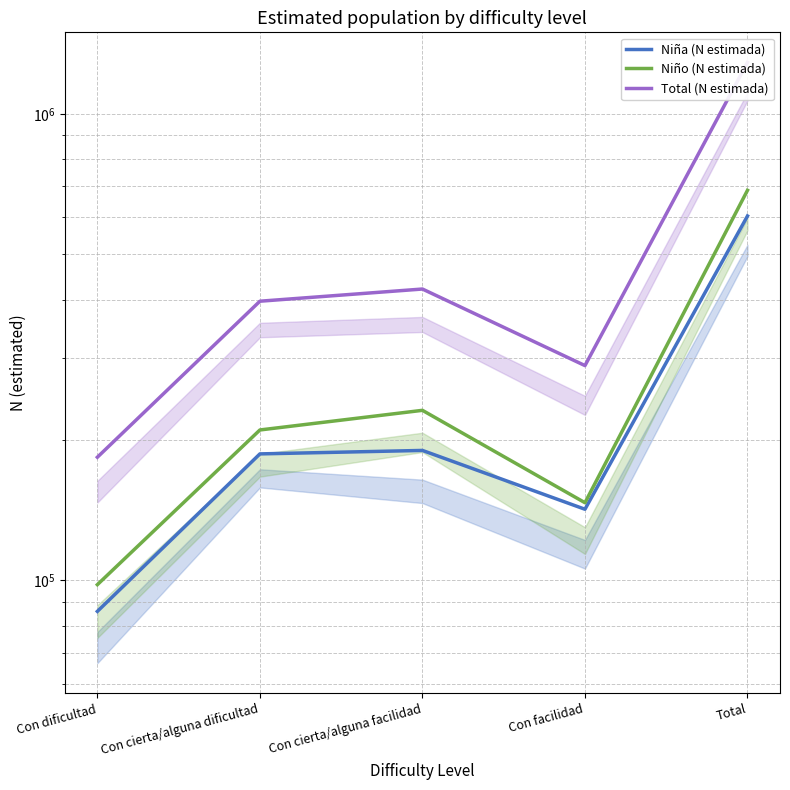

What is the label of the 3rd point from the right?

Con cierta/alguna facilidad